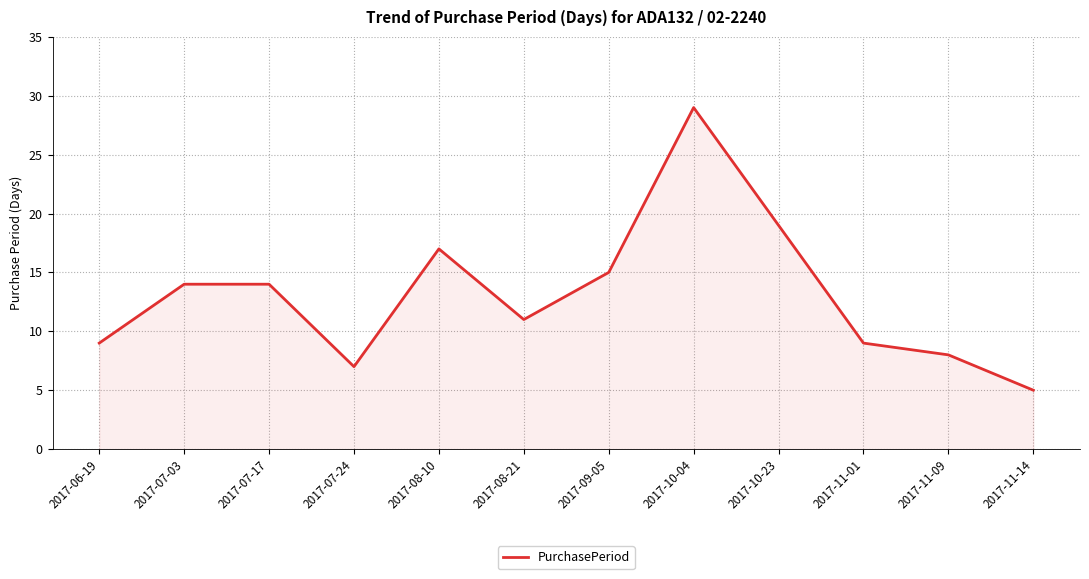

What is the difference between the maximum and minimum values?

24